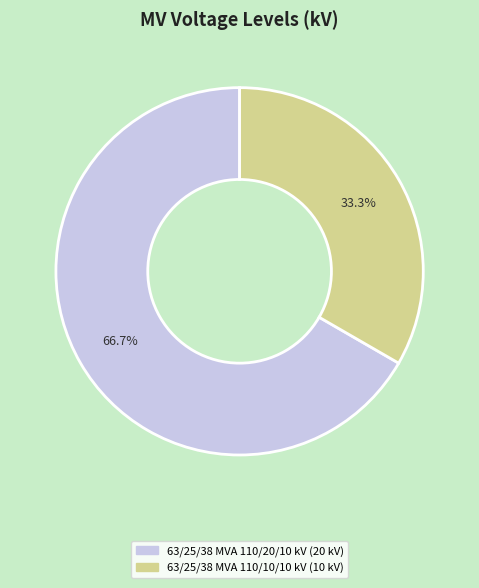

Which has a higher value, 63/25/38 MVA 110/10/10 kV or 63/25/38 MVA 110/20/10 kV?

63/25/38 MVA 110/20/10 kV